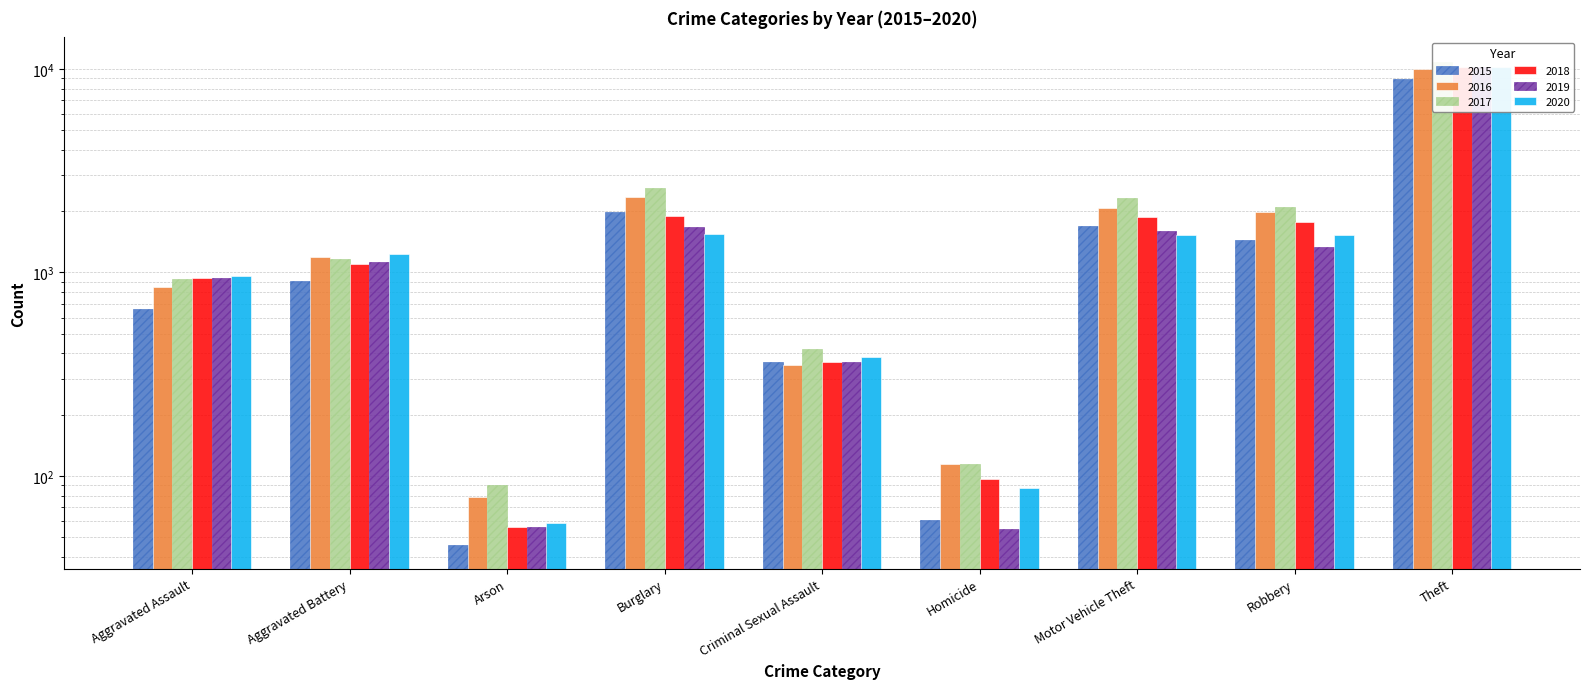

What is the total value across all series at Arson?

386